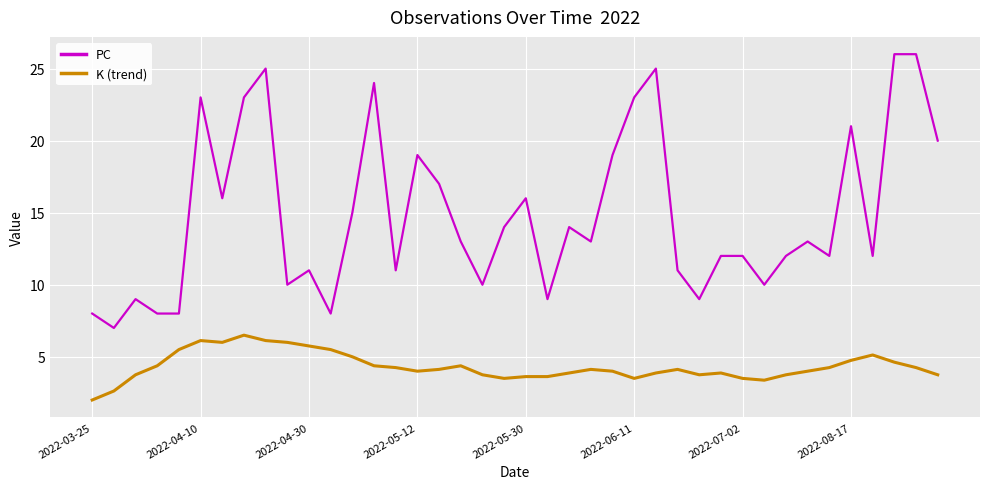

Which series has the largest total across all categories?

PC